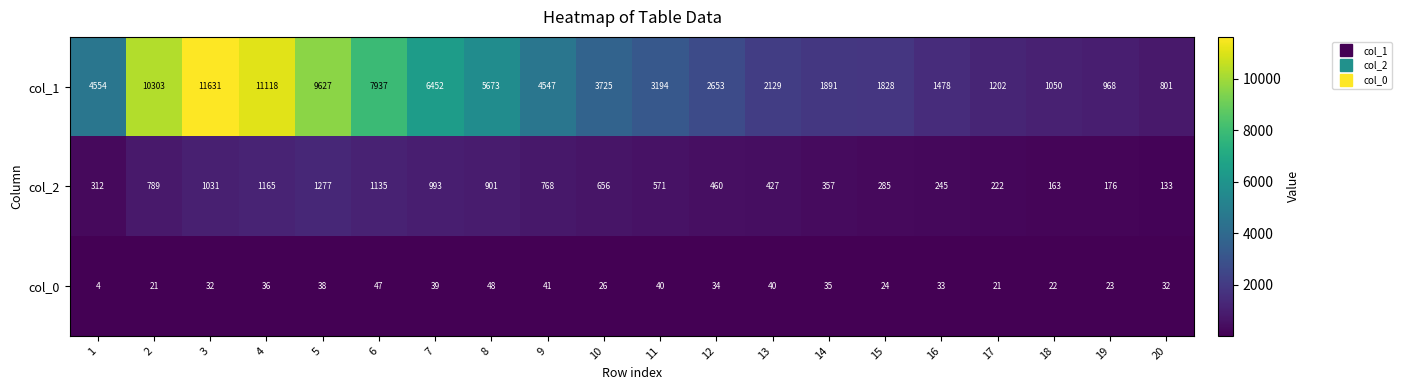

Is it true that col_0 equals 61 at 11?

False